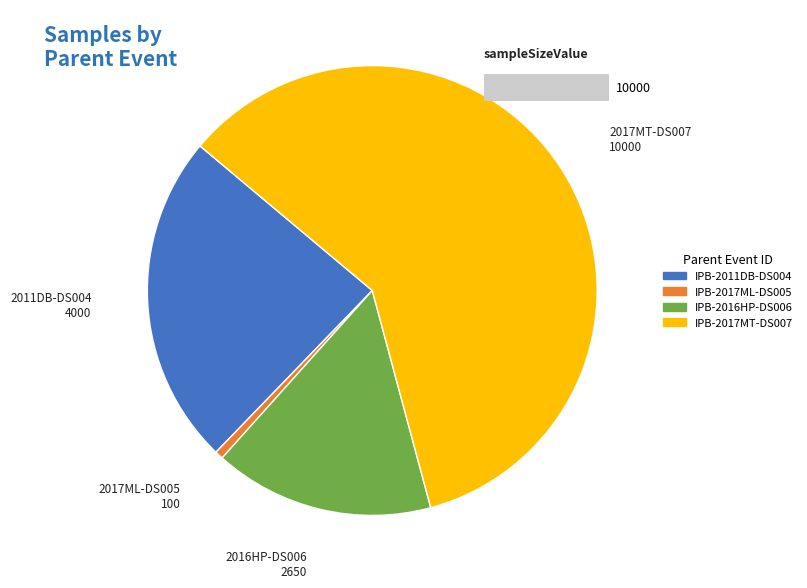

To the nearest percent, what percentage of the pie is IPB-2017ML-DS005?

1%